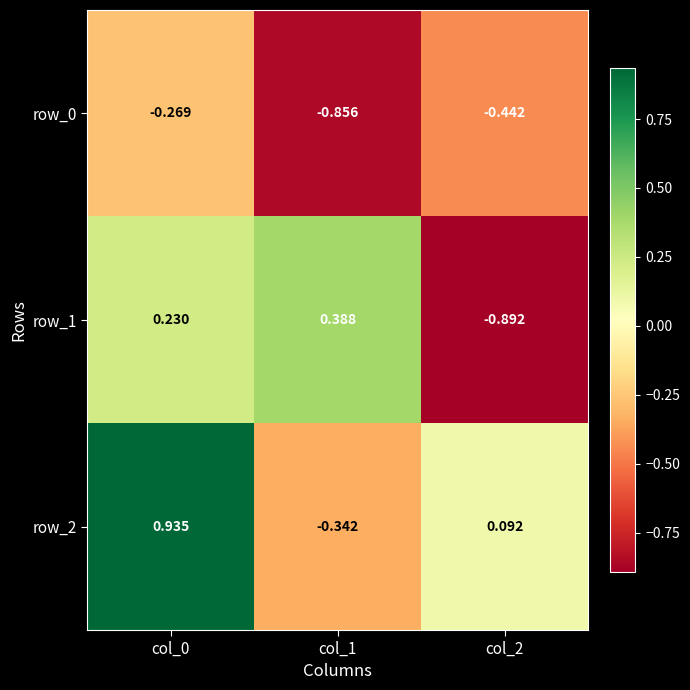

At col_2, list the series in order from smallest to largest.

row_1, row_0, row_2